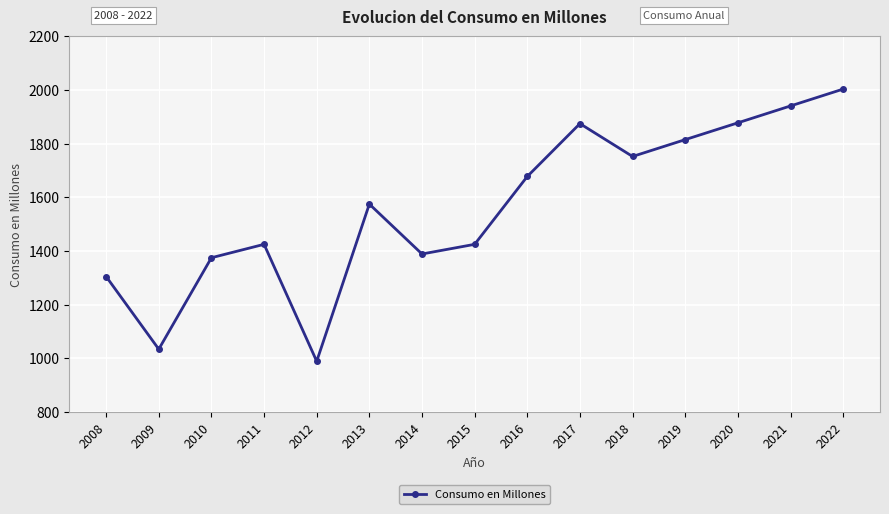

True or false: the data has more than 2 interior local peaks.

True